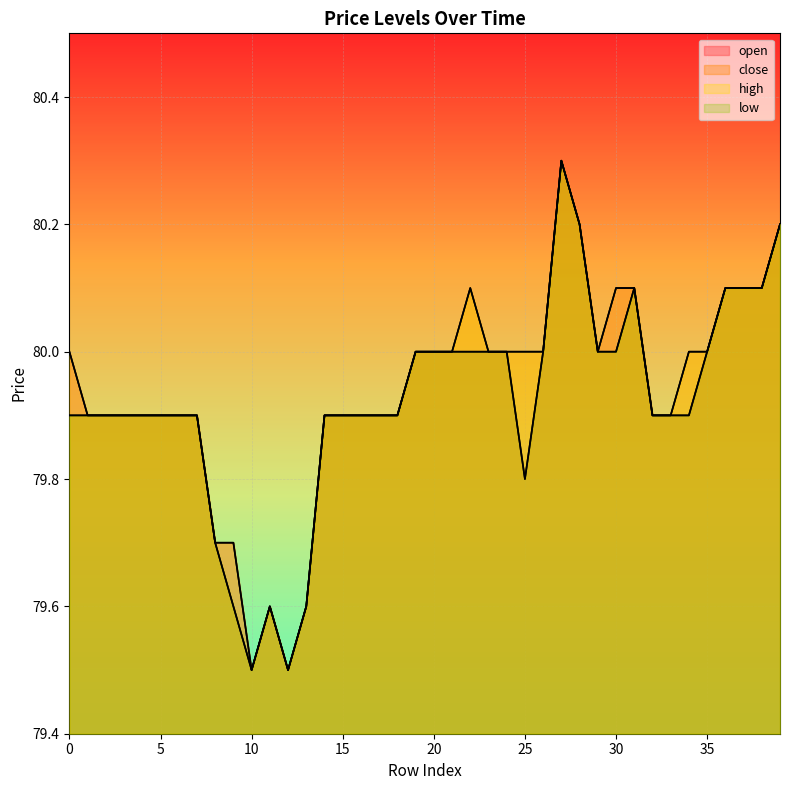

What is the sum of the high values at 30 and 36?

160.2